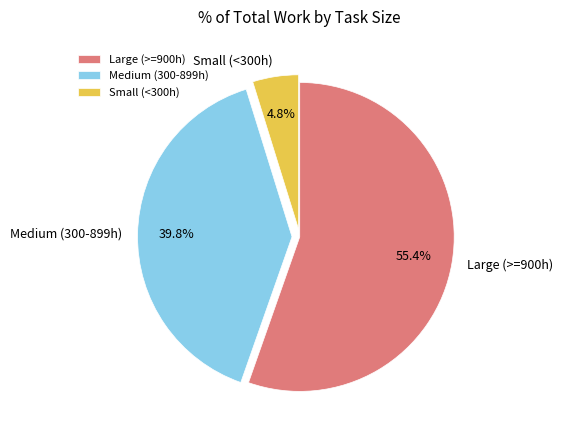

Between Medium (300-899h) and Large (>=900h), which is larger?

Large (>=900h)